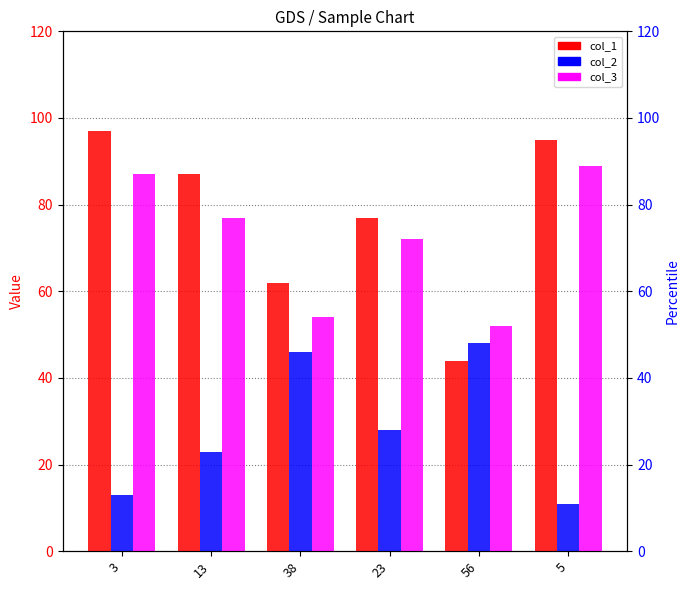

The value of col_1 at 3 is 146. True or false?

False